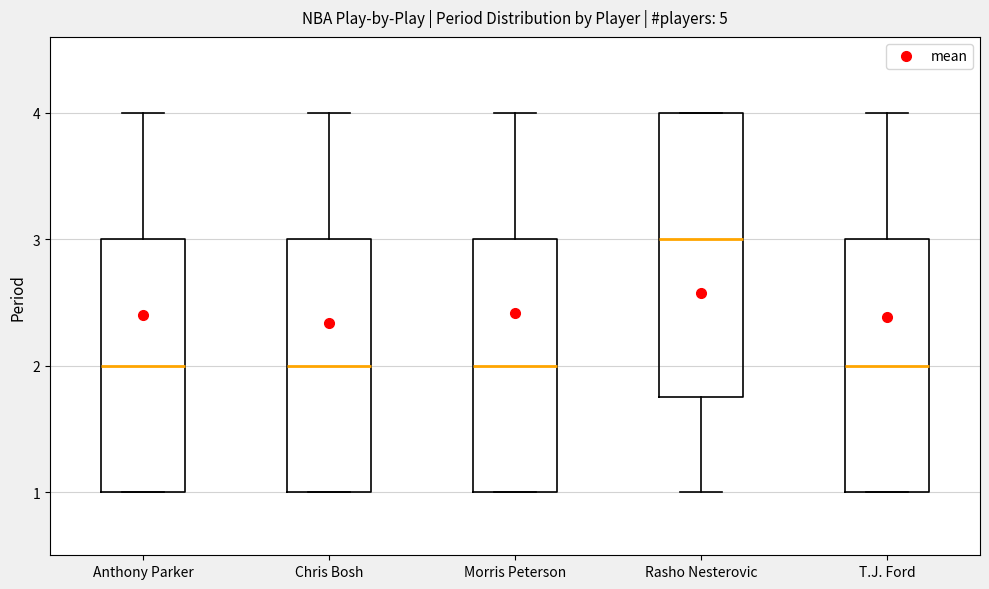

Where does the lower whisker of the box for Rasho Nesterovic end on the y-axis? The values are not printed on the chart, so give them approximately, as read against the axis.

1.0